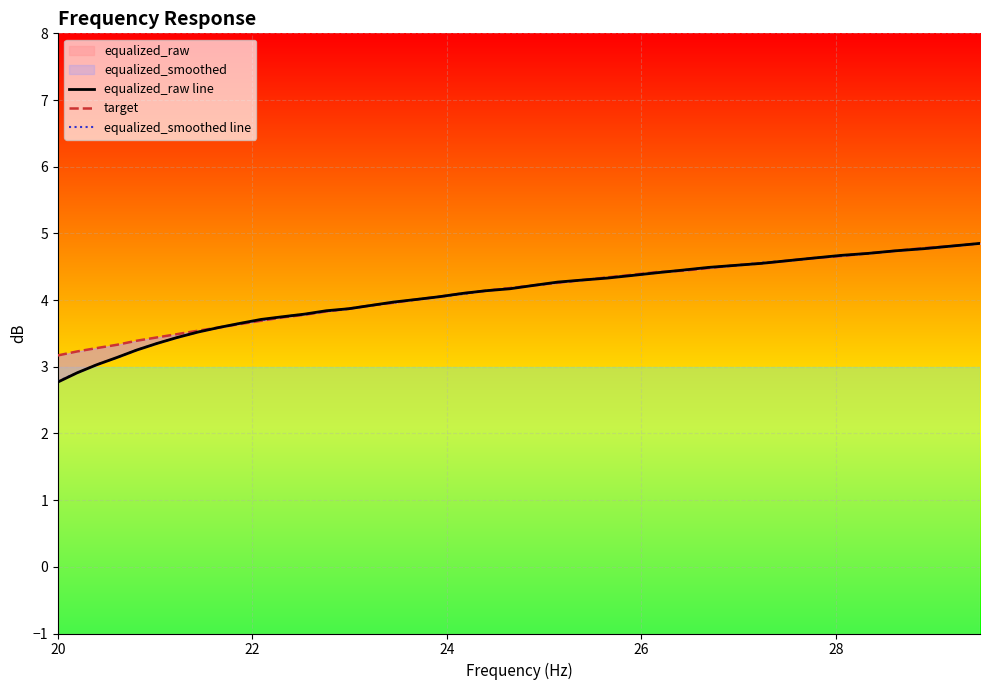

What is the highest value of the equalized_smoothed line series?

4.8